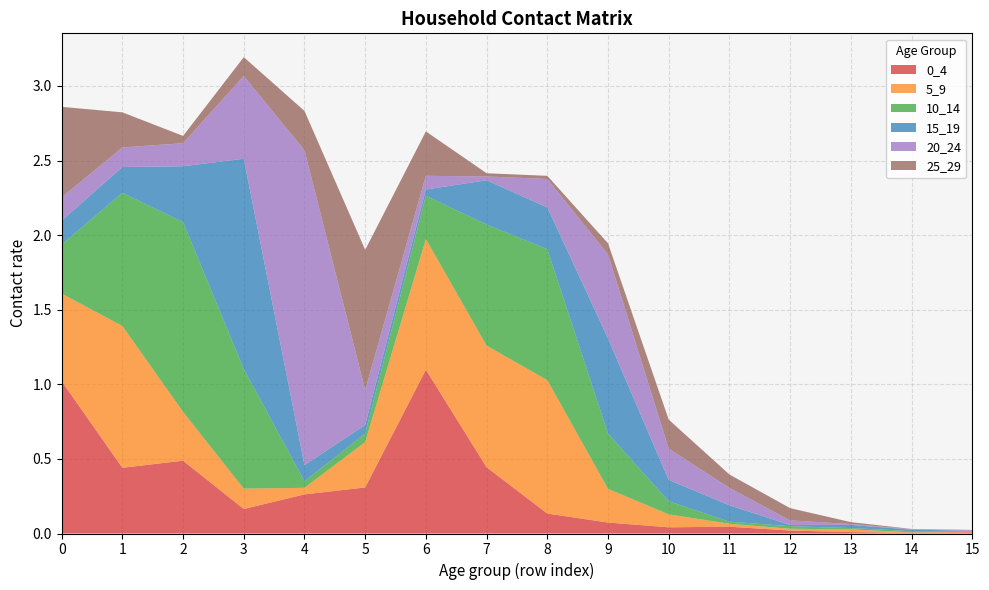

Reading right to left, list all the values displayed in this chart.

0_4: 15=0.0	14=0.0	13=0.0	12=0.0	11=0.0	10=0.0	9=0.1	8=0.1	7=0.4	6=1.1	5=0.3	4=0.3	3=0.2	2=0.5	1=0.4	0=1.0
5_9: 15=0.0	14=0.0	13=0.0	12=0.0	11=0.0	10=0.1	9=0.2	8=0.9	7=0.8	6=0.9	5=0.3	4=0.0	3=0.1	2=0.3	1=1.0	0=0.6
10_14: 15=0.0	14=0.0	13=0.0	12=0.0	11=0.0	10=0.1	9=0.4	8=0.9	7=0.8	6=0.3	5=0.1	4=0.0	3=0.8	2=1.3	1=0.9	0=0.3
15_19: 15=0.0	14=0.0	13=0.0	12=0.0	11=0.1	10=0.1	9=0.6	8=0.3	7=0.3	6=0.0	5=0.1	4=0.1	3=1.4	2=0.4	1=0.2	0=0.2
20_24: 15=0.0	14=0.0	13=0.0	12=0.0	11=0.1	10=0.2	9=0.6	8=0.2	7=0.0	6=0.1	5=0.2	4=2.1	3=0.6	2=0.2	1=0.1	0=0.2
25_29: 15=0.0	14=0.0	13=0.0	12=0.1	11=0.1	10=0.2	9=0.1	8=0.0	7=0.0	6=0.3	5=0.9	4=0.3	3=0.1	2=0.0	1=0.2	0=0.6